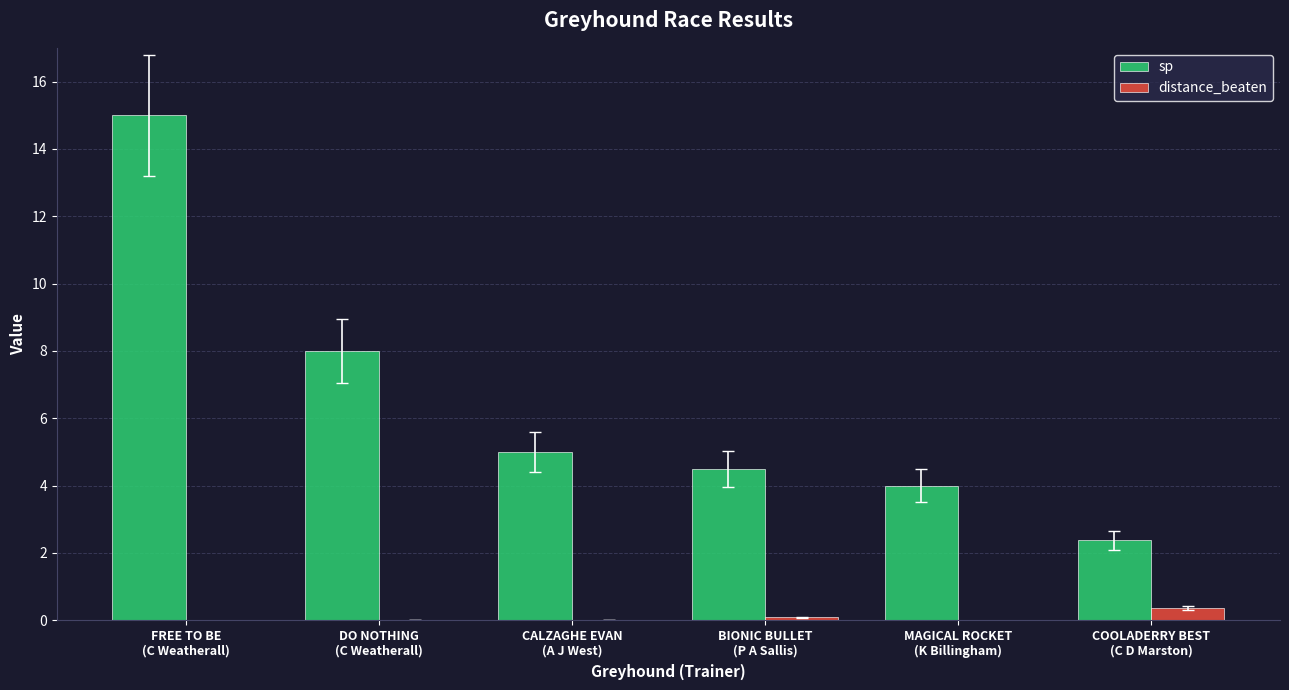

How many groups of bars are there?

6